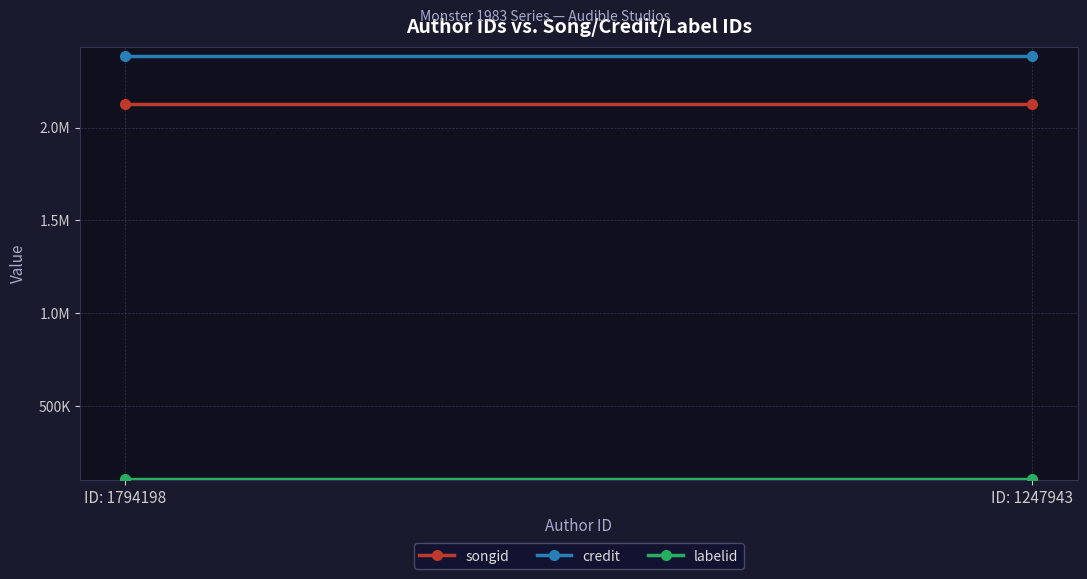

What is the sum of all songid values?

4259906